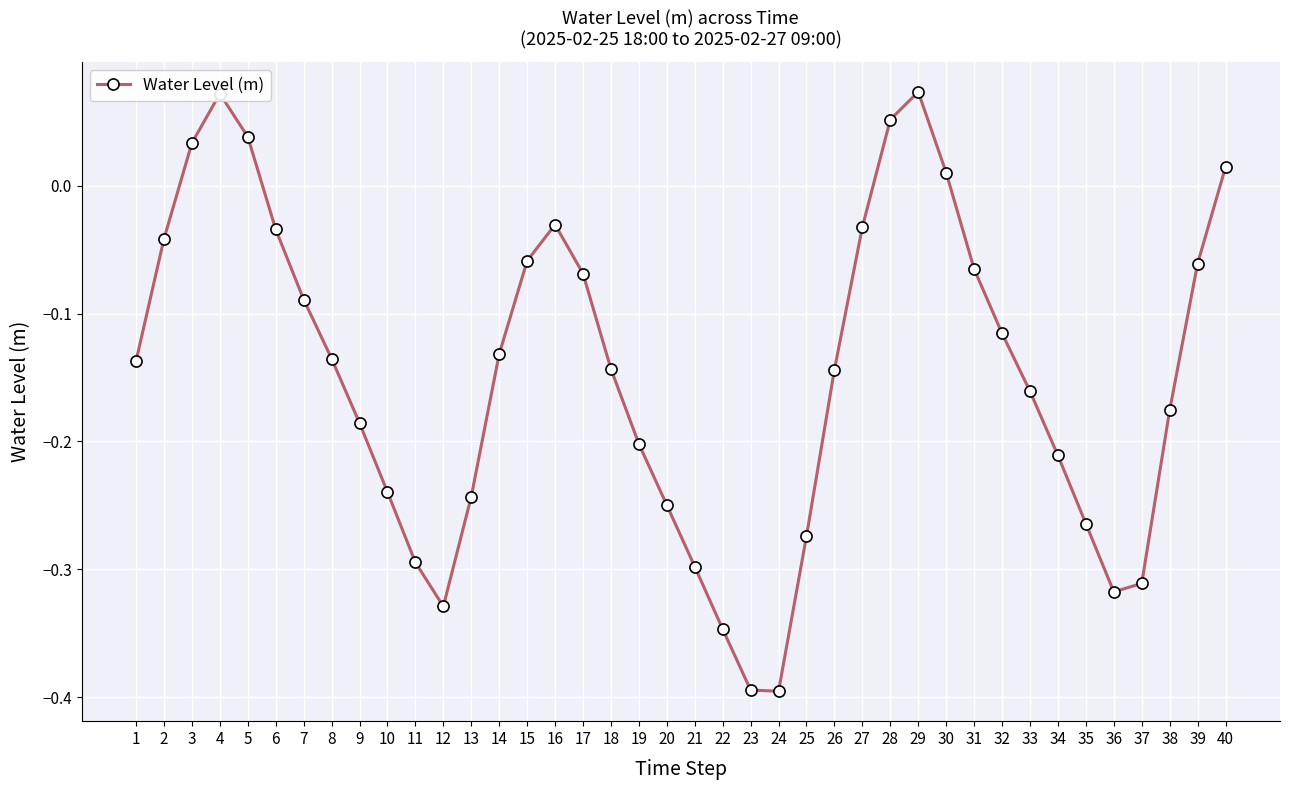

Where is the first local maximum?

4